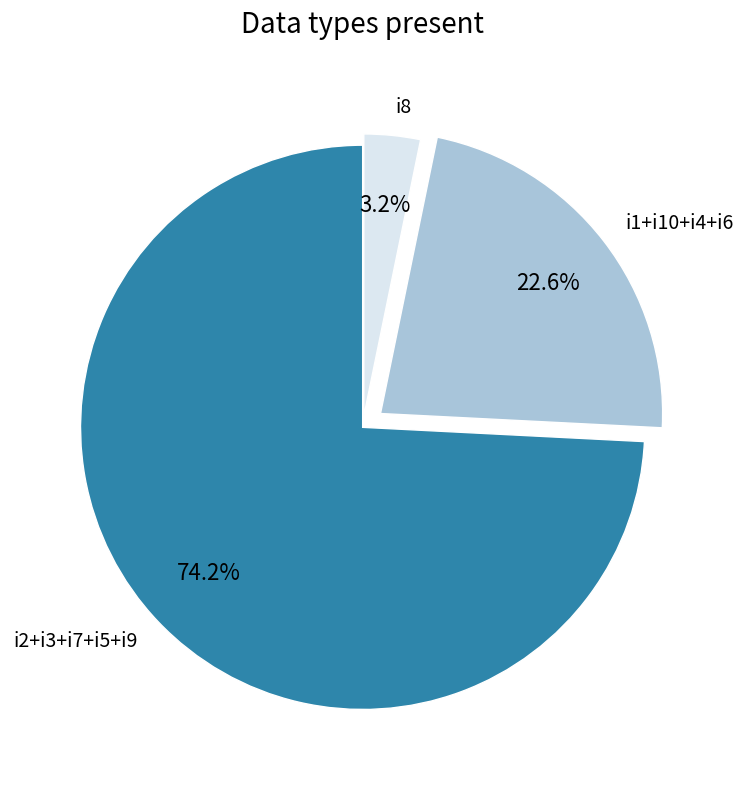

How many segments does this pie chart have?

3